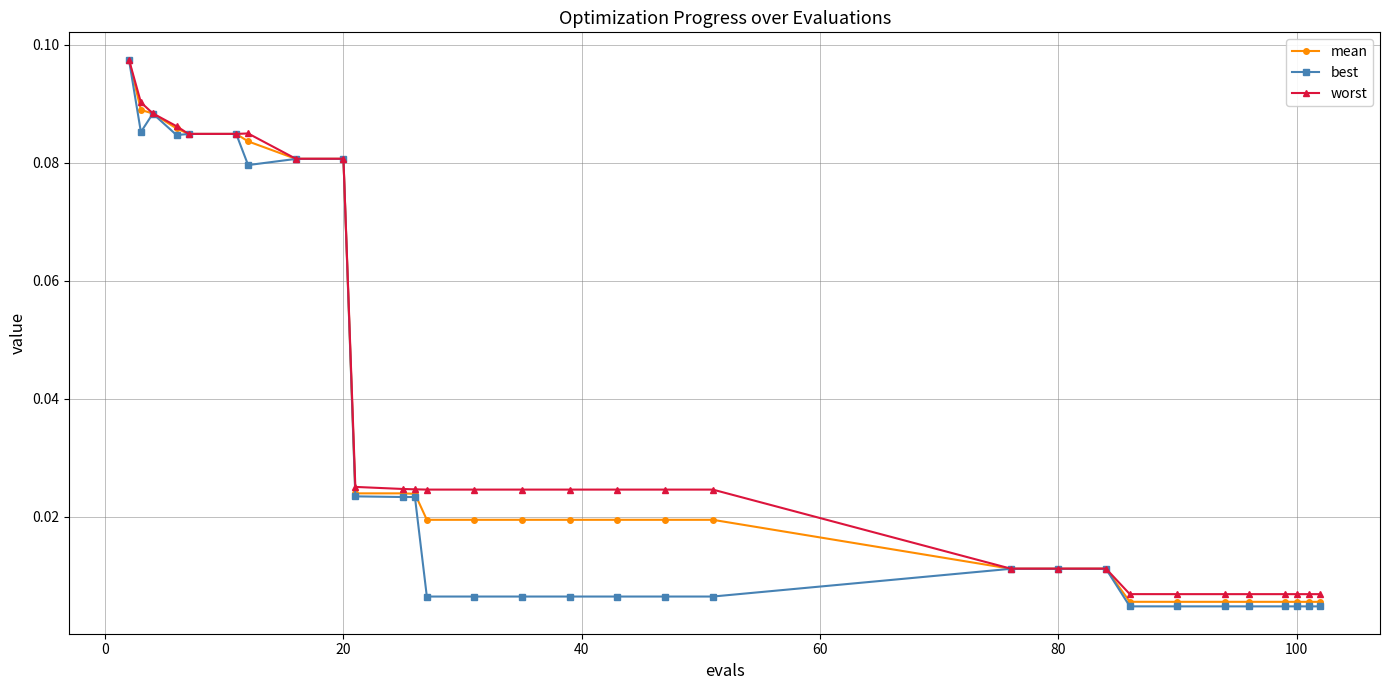

What is the sum of all best values?

1.0